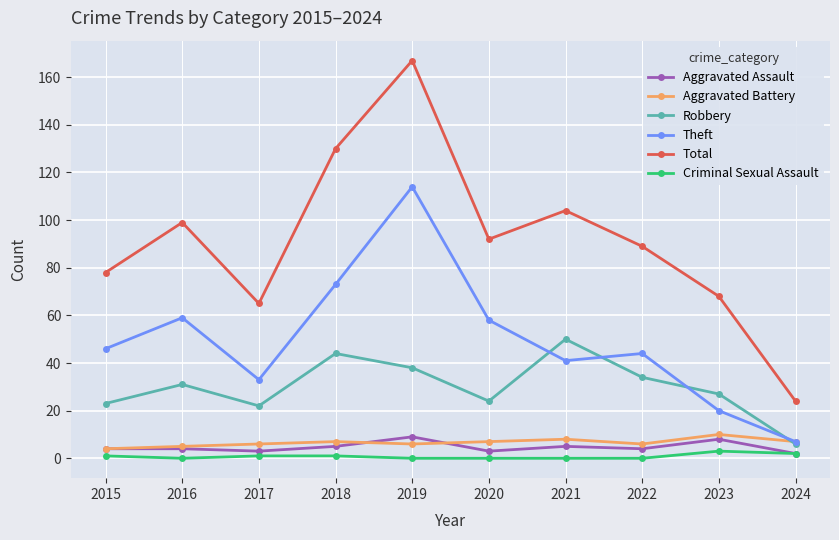

True or false: Robbery and Total cross at least once.

False